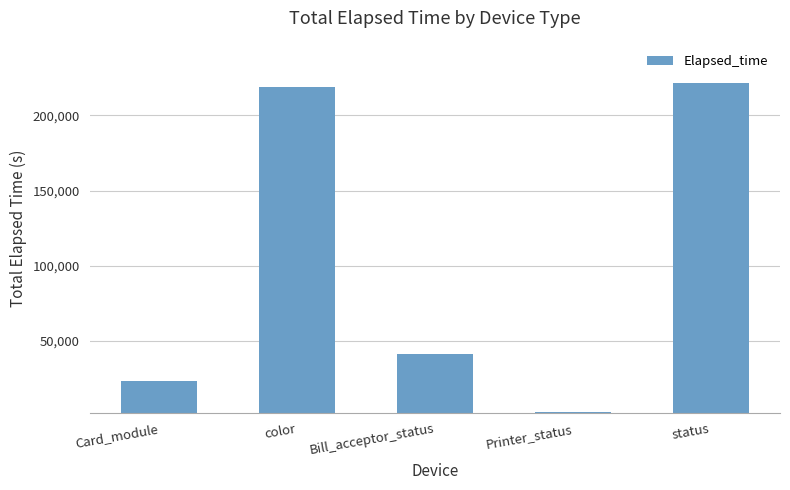

What is the value of the 1st bar from the left?

23002